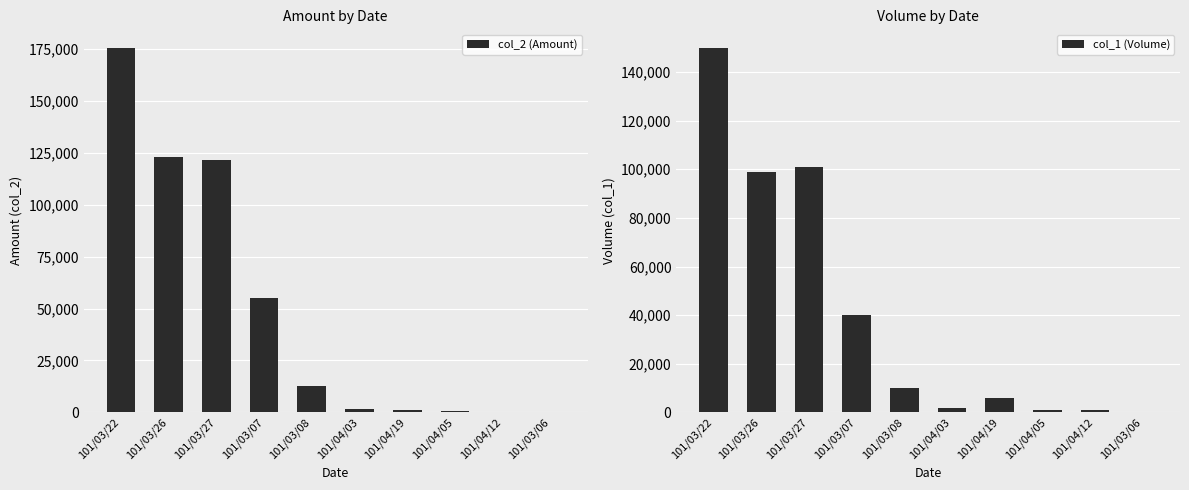

What is the greatest value displayed?

175500